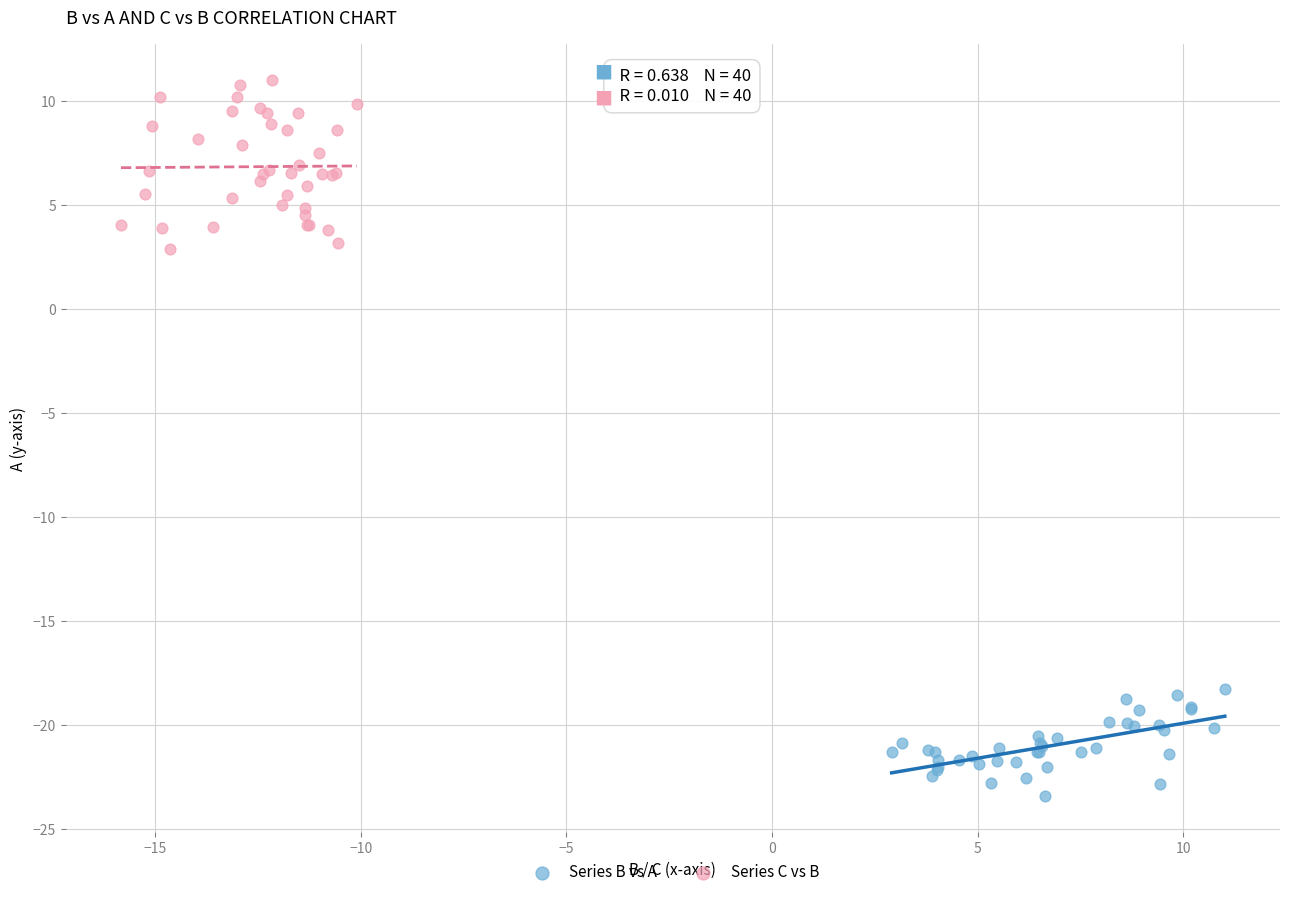

Which series has the widest spread of Y values?

Series C vs B